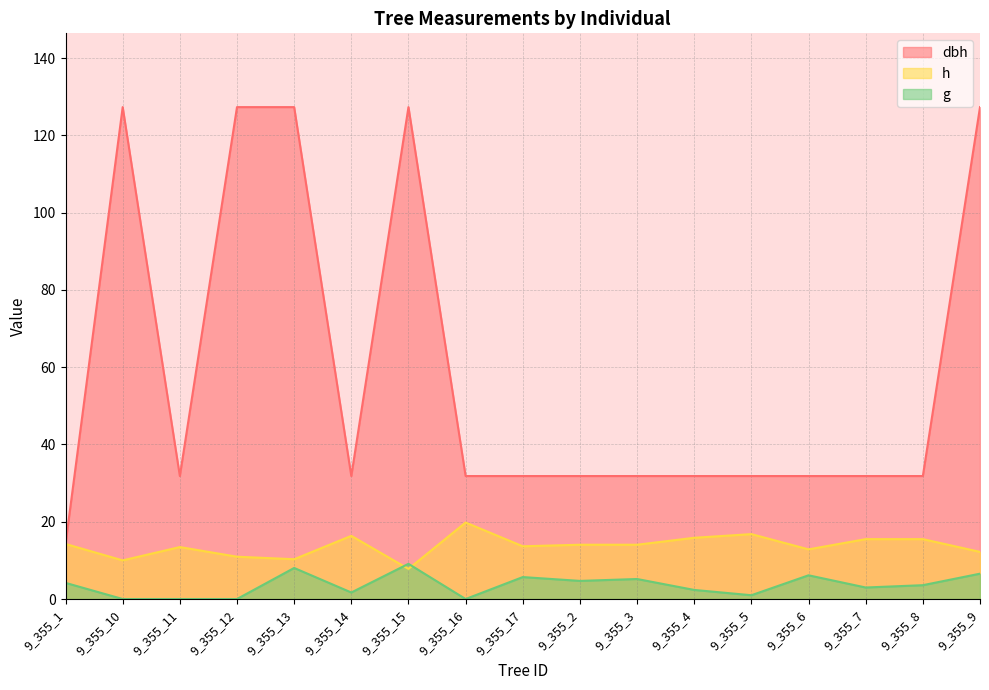

How many lines are shown in the chart?

3